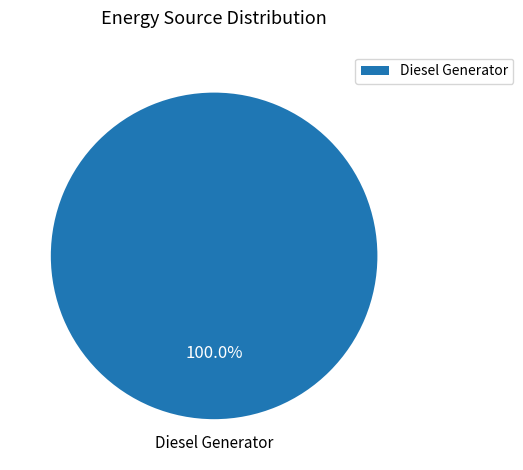

What is the majority slice?

Diesel Generator